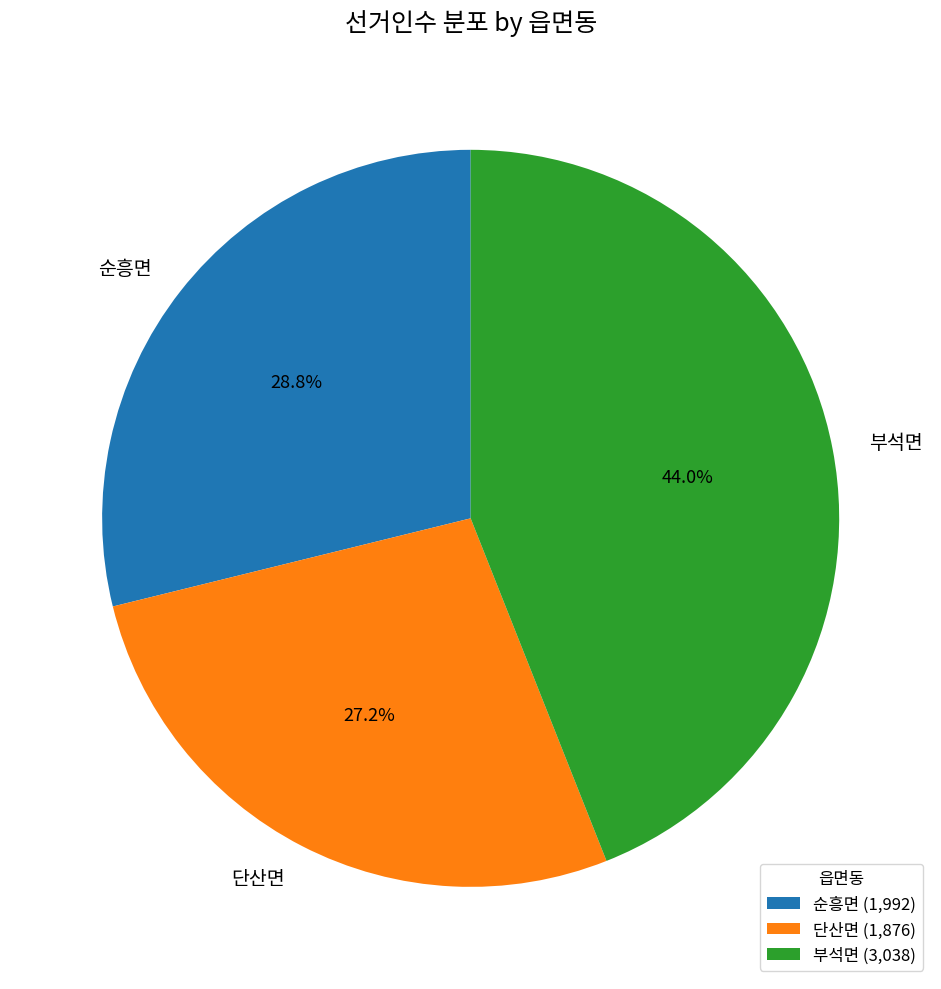

Approximately how many times larger is the value at 부석면 compared to 순흥면?

1.5